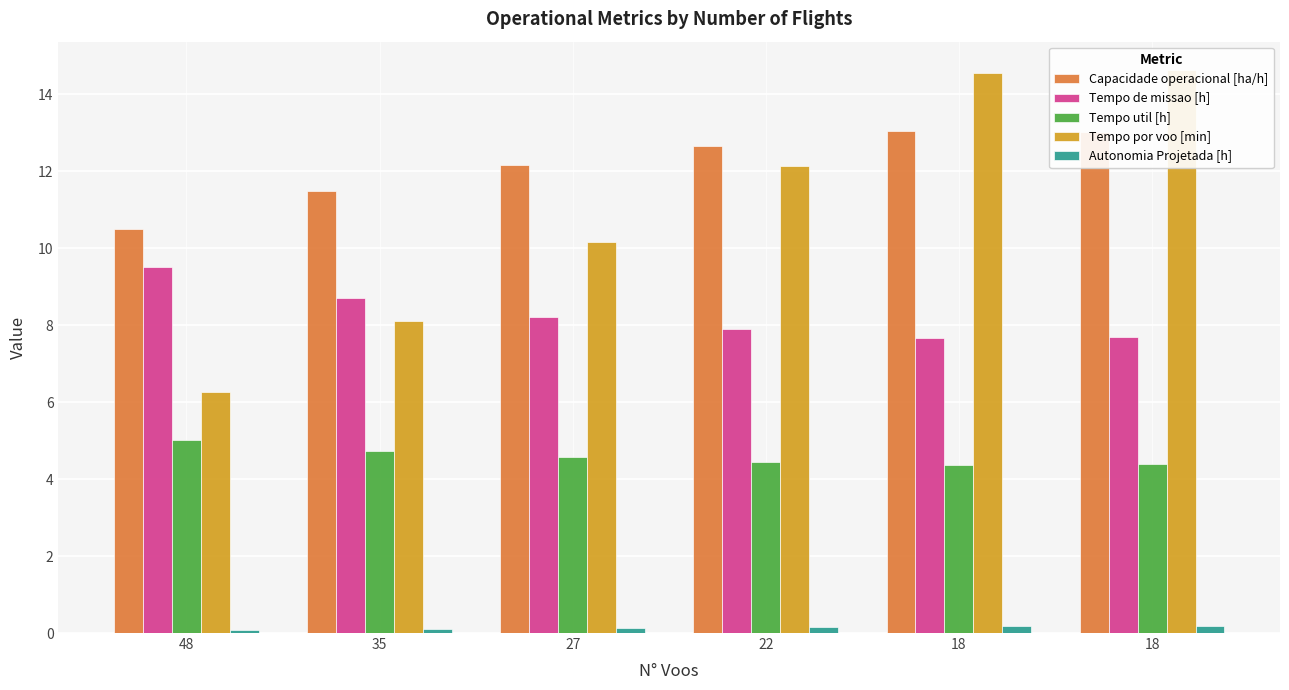

Count the number of data series in this chart.

5